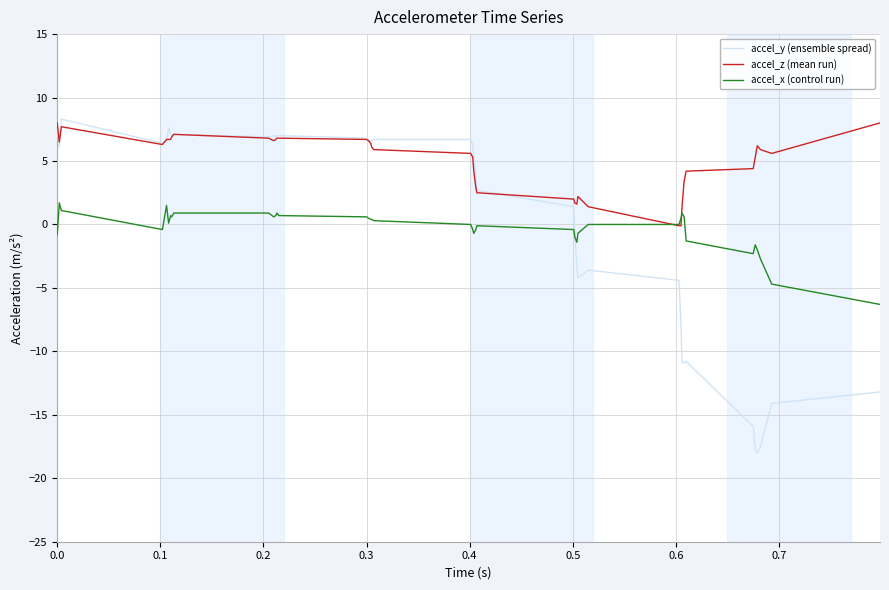

How many lines are shown in the chart?

3